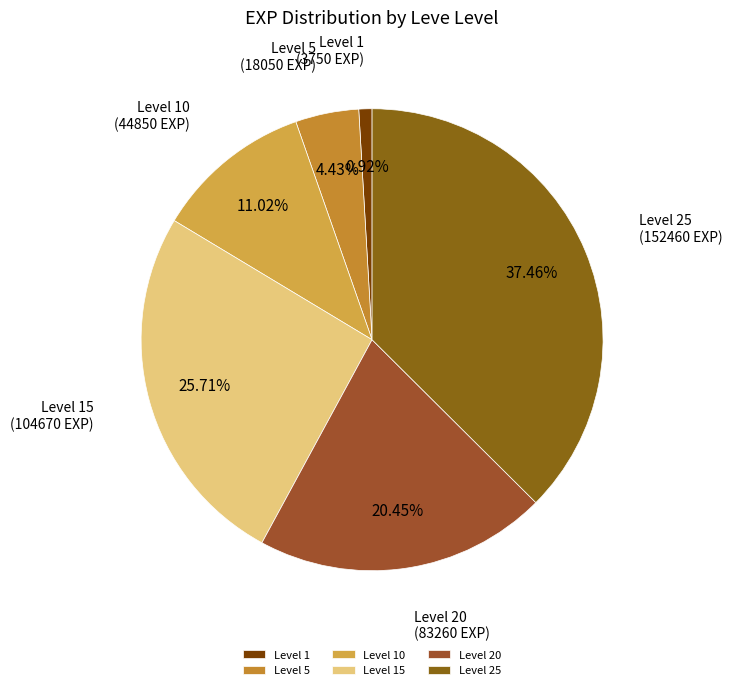

Which slice is the smallest?

Level 1